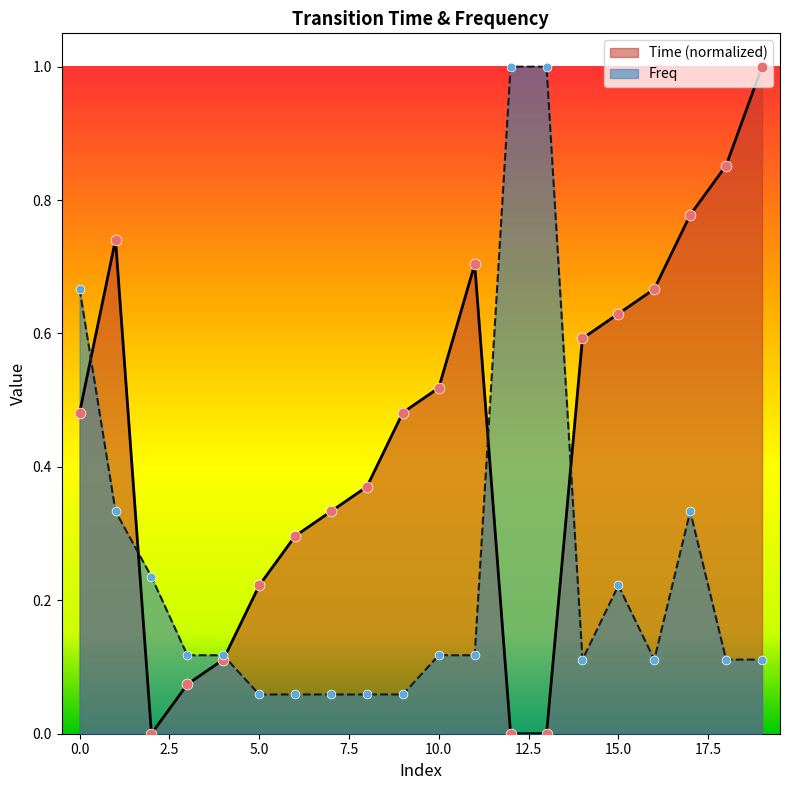

At how many categories does at least one series exceed 0?

20